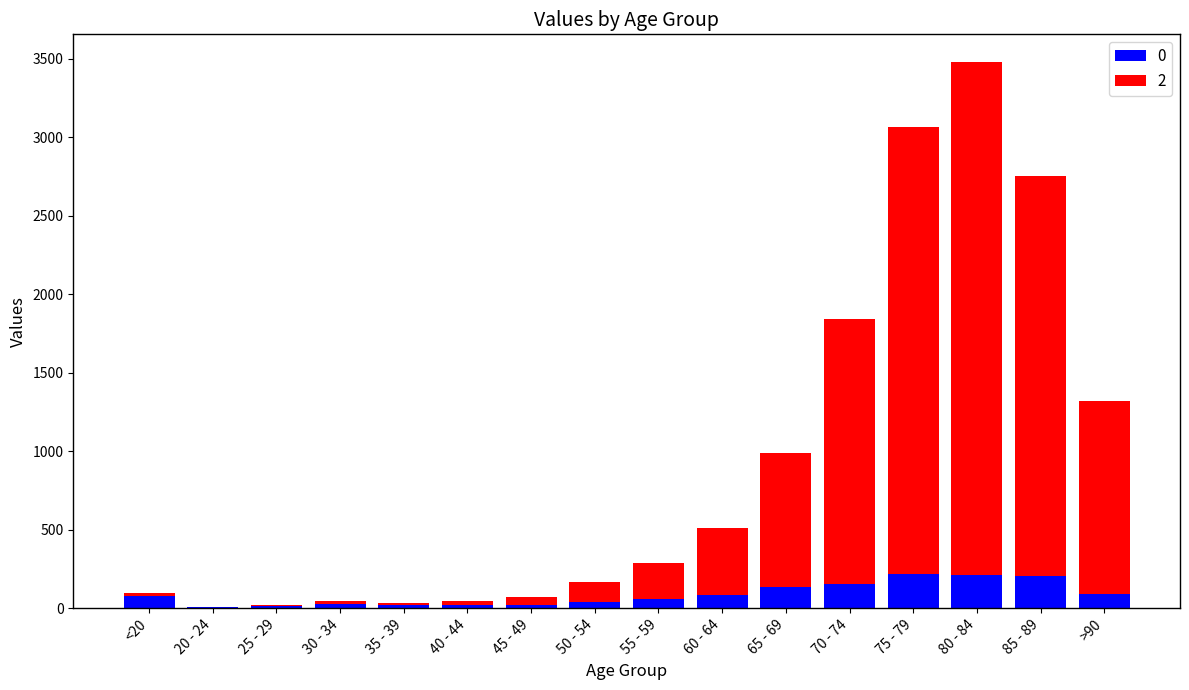

At which category is the sum across all series the highest?

80 - 84